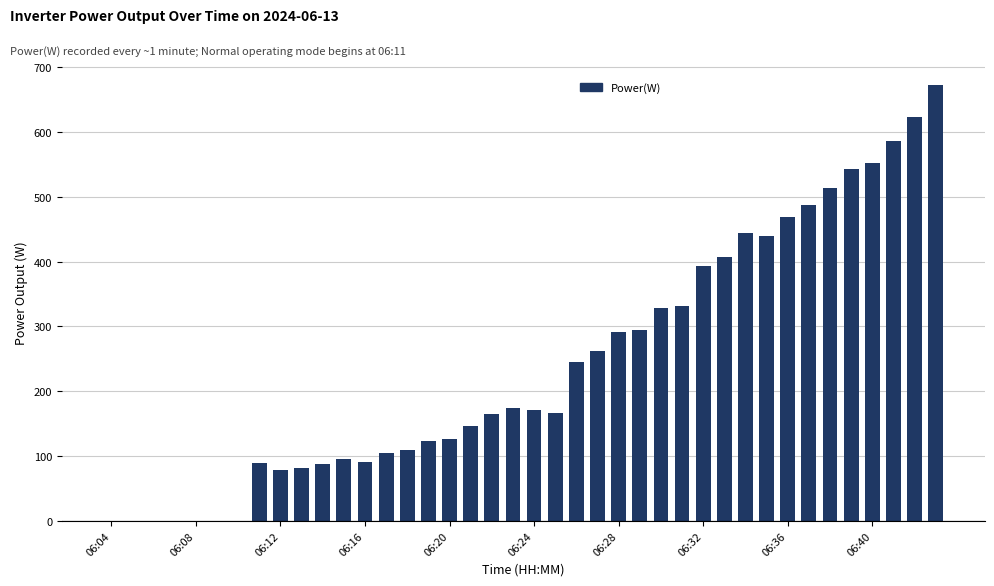

What is the greatest value displayed?

673